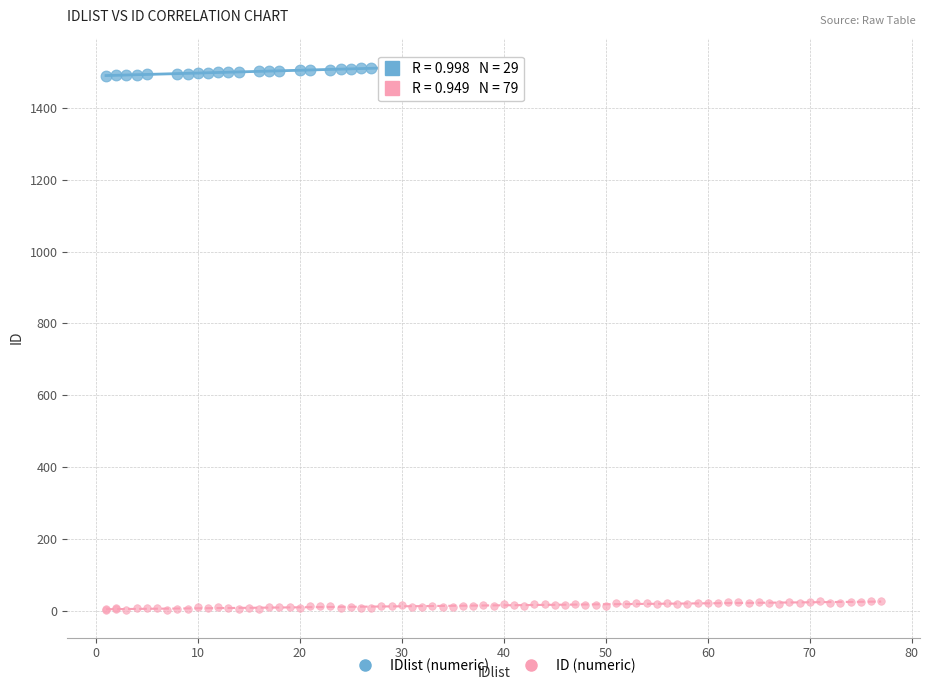

Which series reaches the minimum Y coordinate?

ID (numeric)